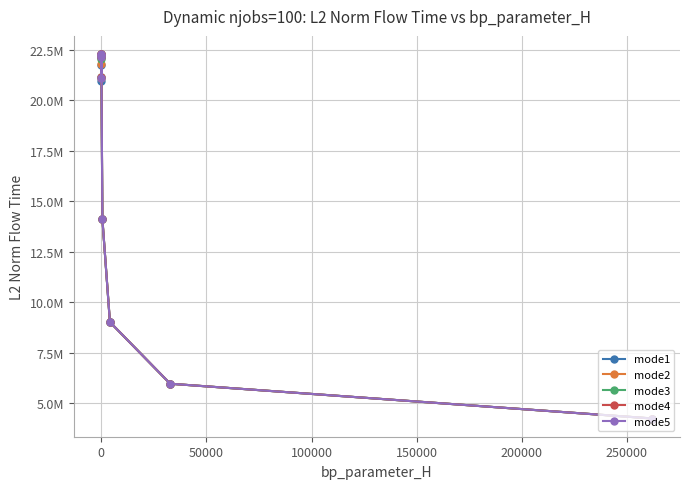

How many interior local valleys does the mode1 series have?

1